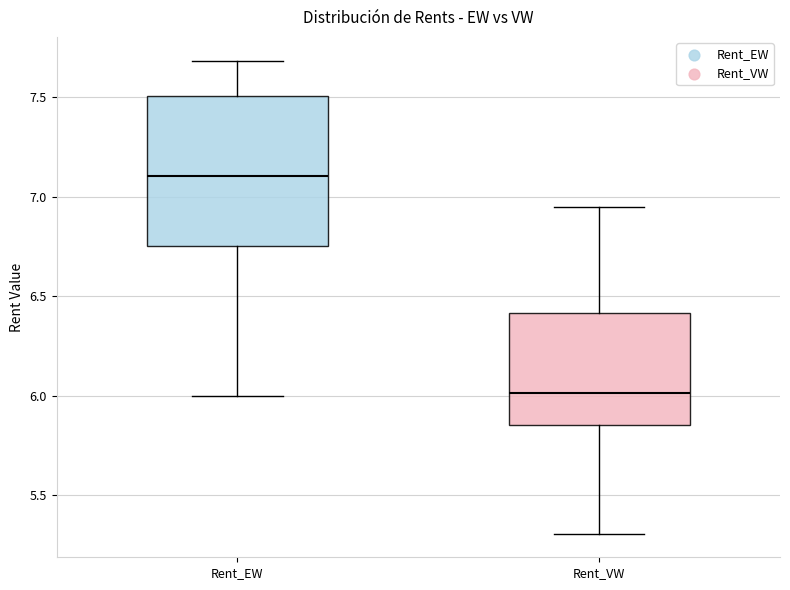

Reading left to right, read every box against the y-axis: the position of its median line, the range the box covers, and the ends of its whiskers. The values are not printed on the chart, so give them approximately, as read against the axis.

Rent_EW: median 7.10, box 6.75 to 7.50, whiskers 6.00 to 7.70
Rent_VW: median 6.00, box 5.85 to 6.40, whiskers 5.30 to 6.95